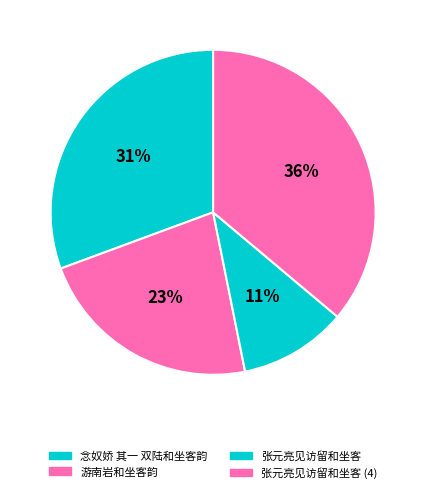

What is the change in value from 念奴娇 其一 双陆和坐客韵 to 游南岩和坐客韵?

-244884